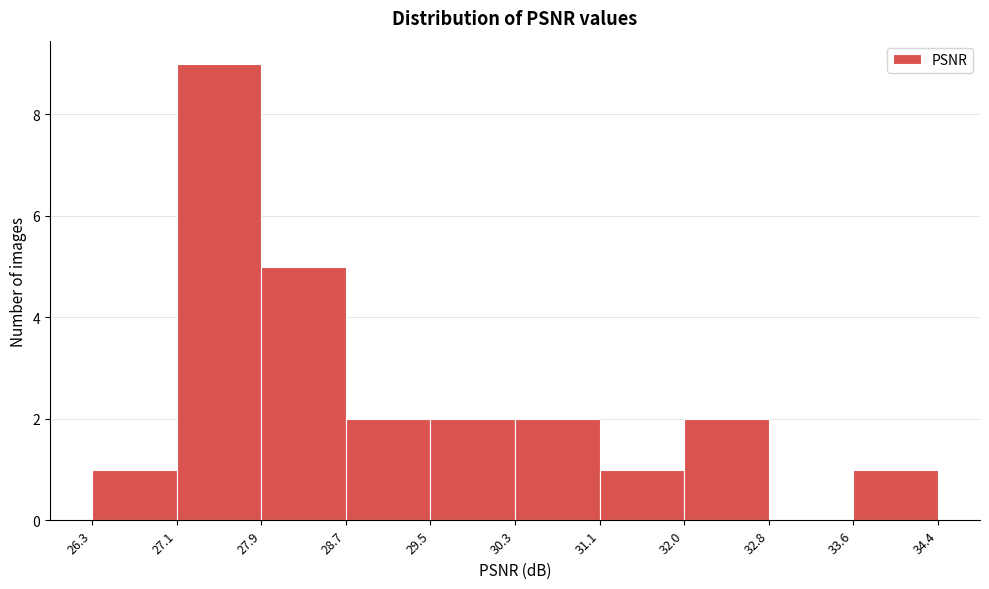

Which range on the x-axis has the tallest bar?

27.1 to 27.9